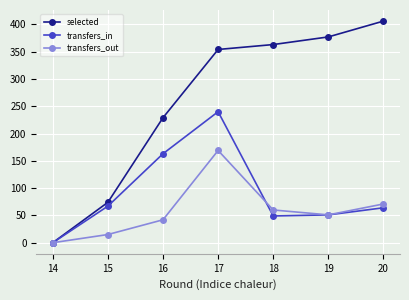

Where is transfers_in nearest to the value 120?

16